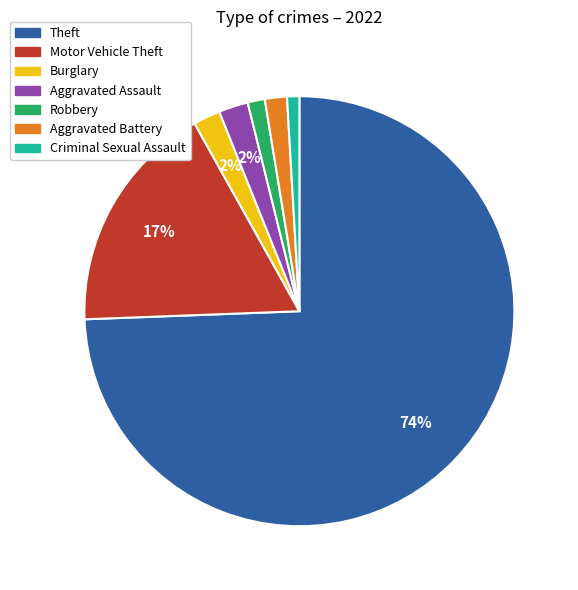

To the nearest percent, what portion does Robbery represent?

1%